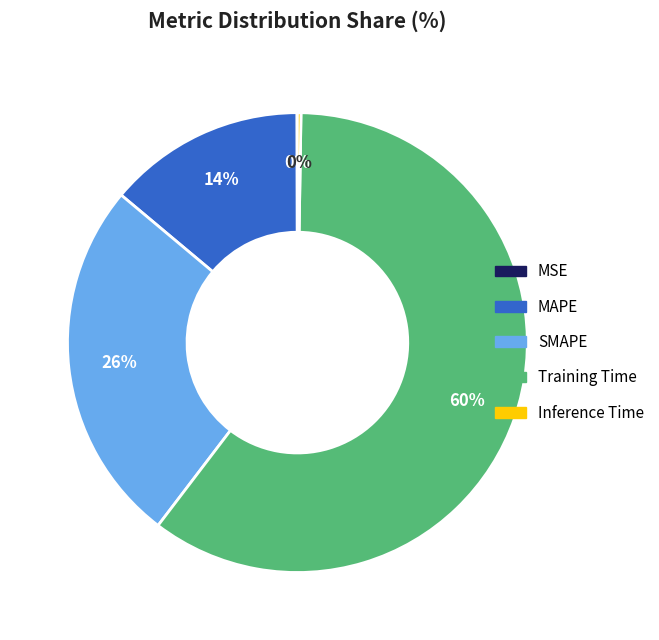

To the nearest percent, what is the combined percentage of MAPE and SMAPE?

40%